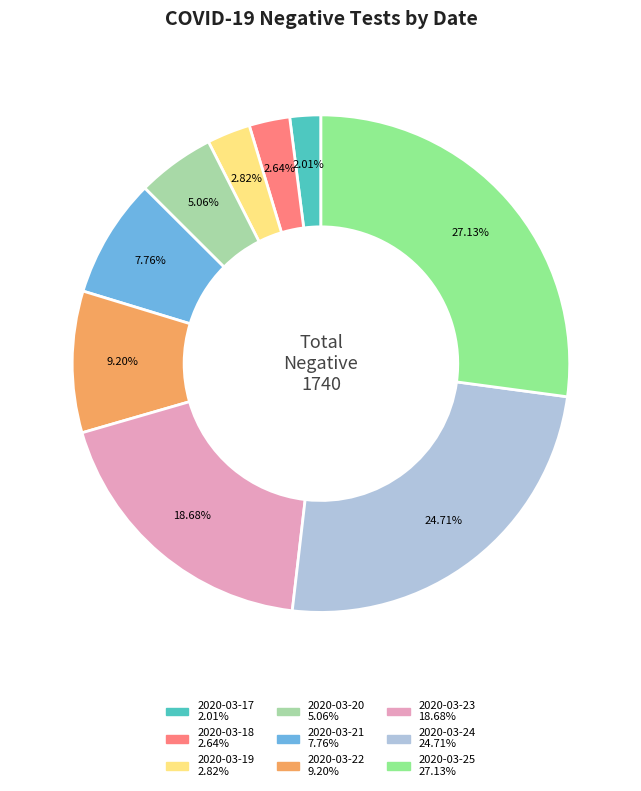

Approximately how many times larger is the value at 2020-03-20 compared to 2020-03-17?

2.5